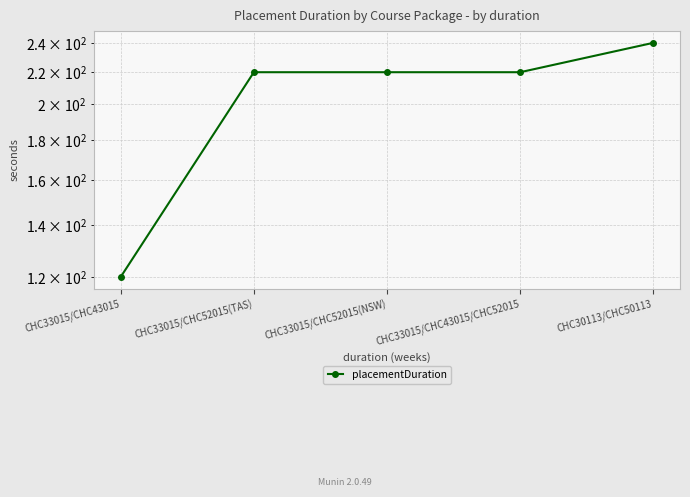

True or false: the data has more than 1 interior local peaks.

False